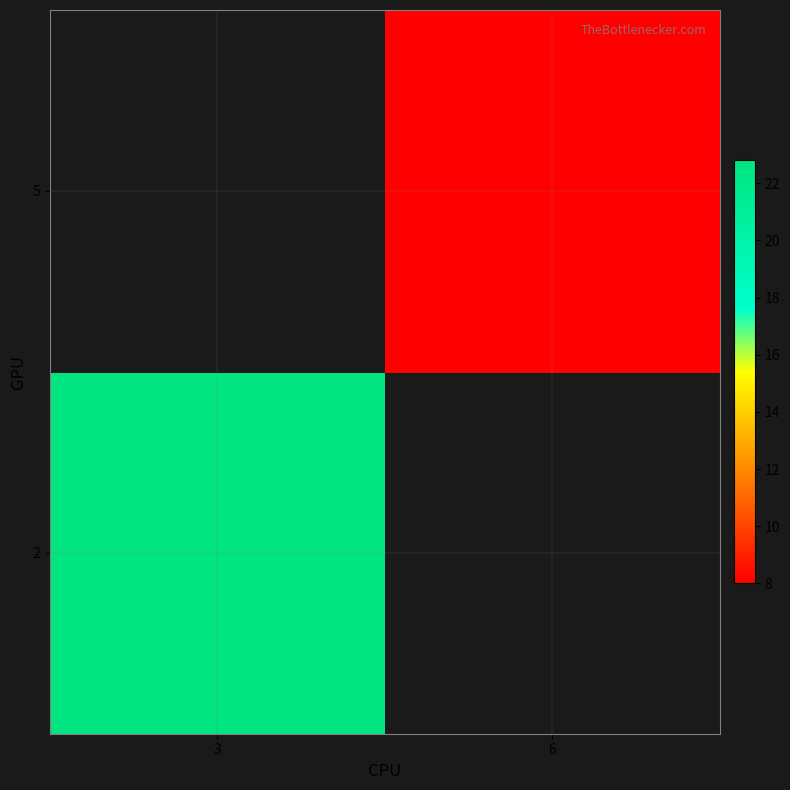

True or false: 2 has a value of 22.8 at 3.

True